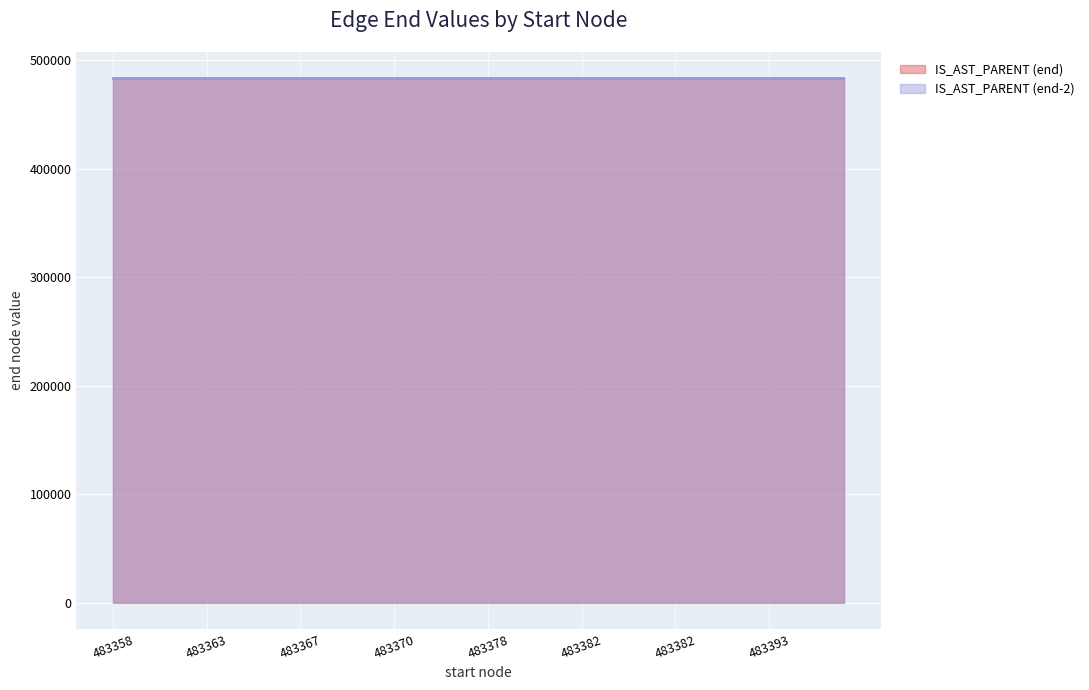

Where does the data first go above 483377?

483378